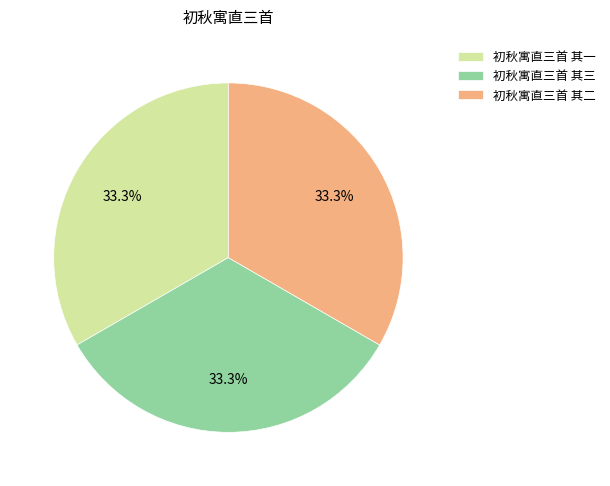

Approximately how many times larger is the value at 初秋寓直三首 其三 compared to 初秋寓直三首 其一?

1.0